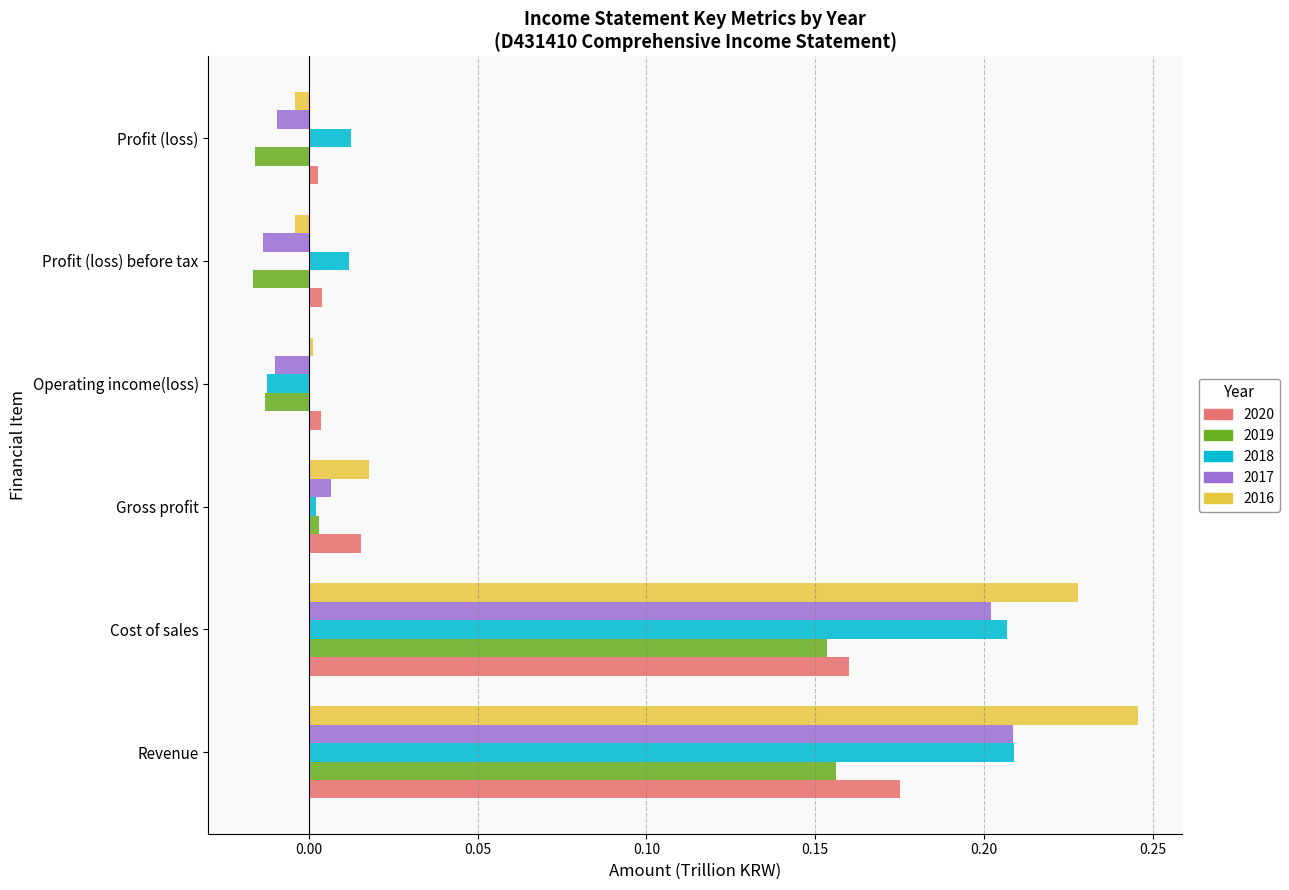

Which label corresponds to the largest value in the chart?

Revenue